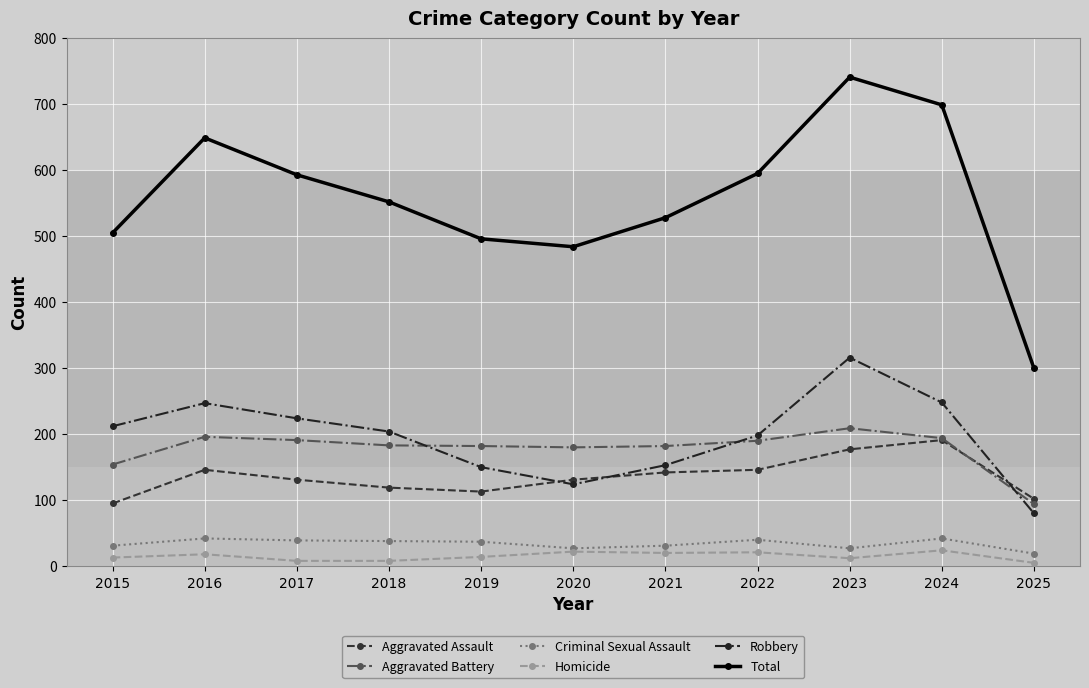

Which series has the widest spread of values?

Total